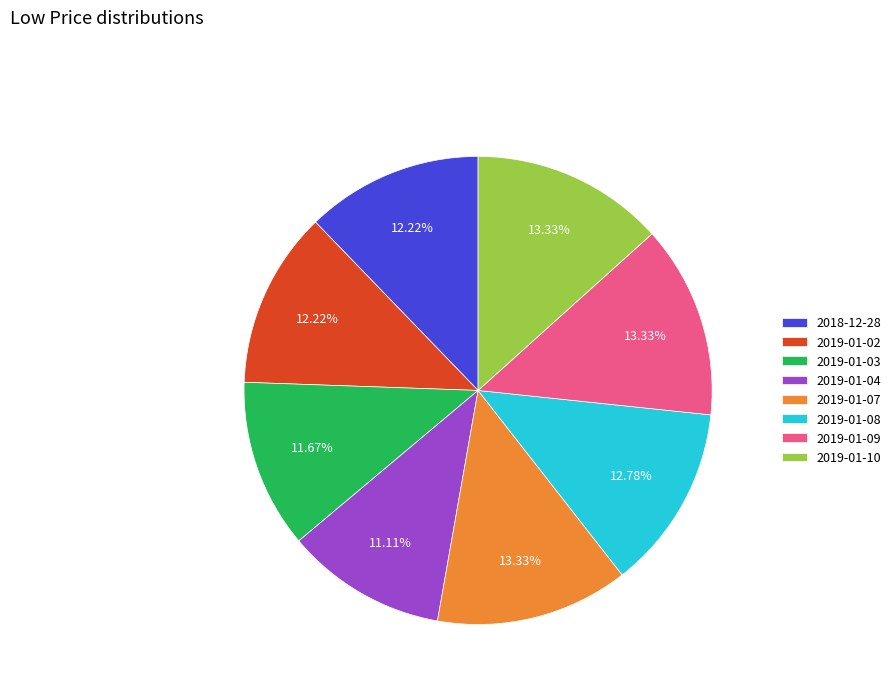

Is there a majority slice in this chart?

No